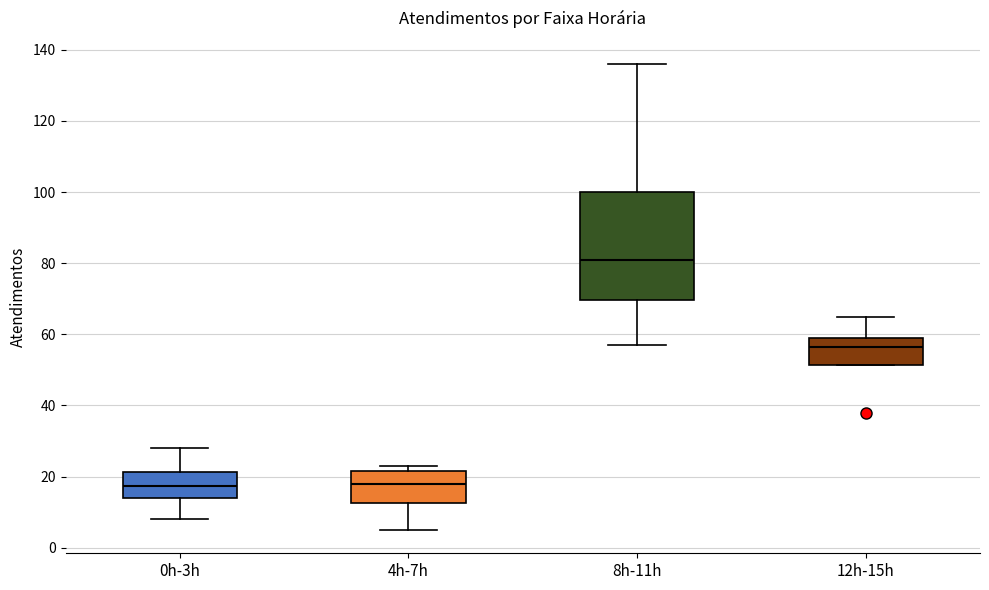

Reading left to right, transcribe this box plot: for each box, give where its median line is, the range the box spans, and where its two whiskers end, as read against the y-axis. The values are not printed on the chart, so give them approximately, as read against the axis.

0h-3h: median 18, box 14 to 22, whiskers 8 to 28
4h-7h: median 18, box 12 to 22, whiskers 6 to 24
8h-11h: median 82, box 70 to 100, whiskers 58 to 136
12h-15h: median 56, box 52 to 60, whiskers 52 to 66